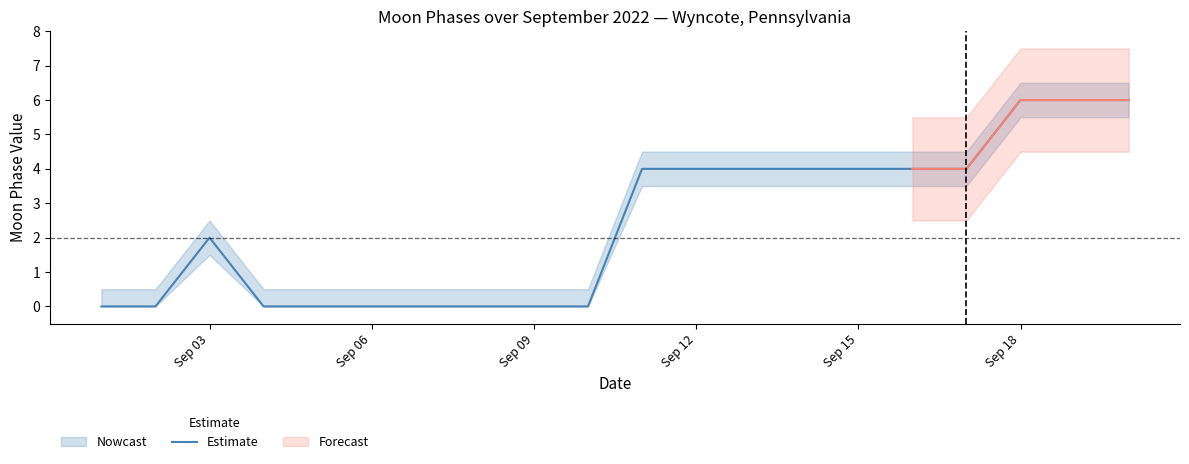

Reading left to right, what are all the values shown in this chart?

0	0	2	0	0	0	0	0	0	0	4	4	4	4	4	4	4	6	6	6